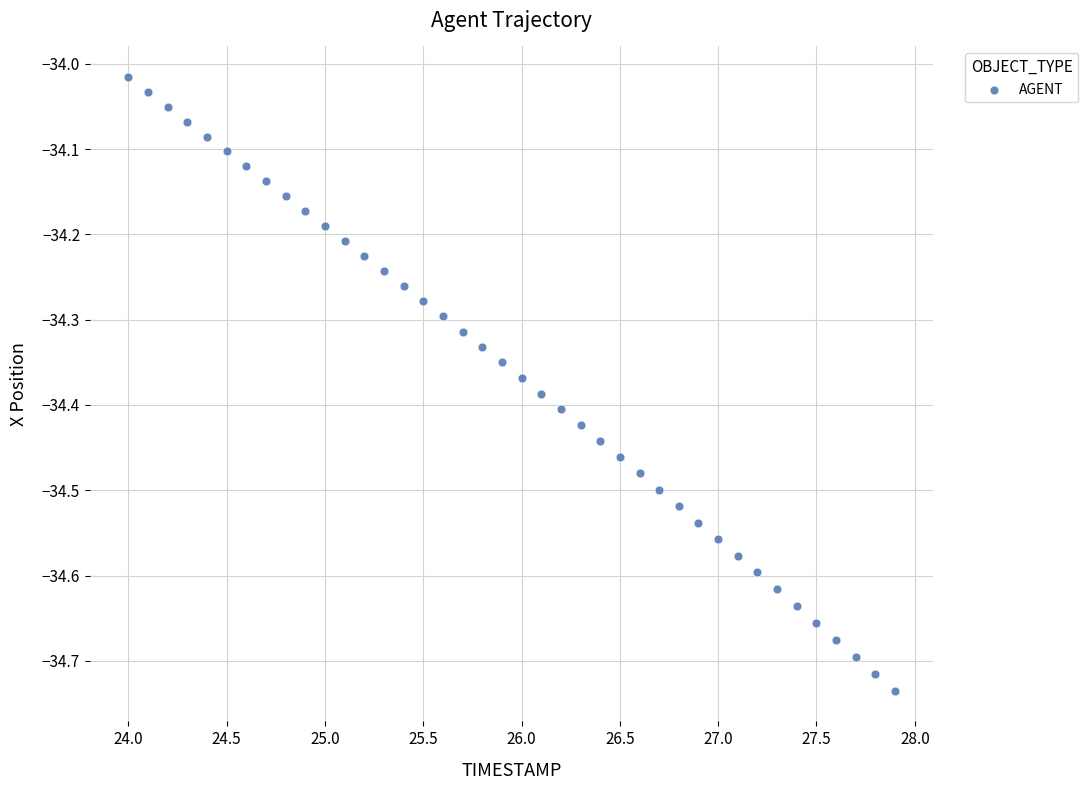

What is the range of Y values (max minus min)?

0.7